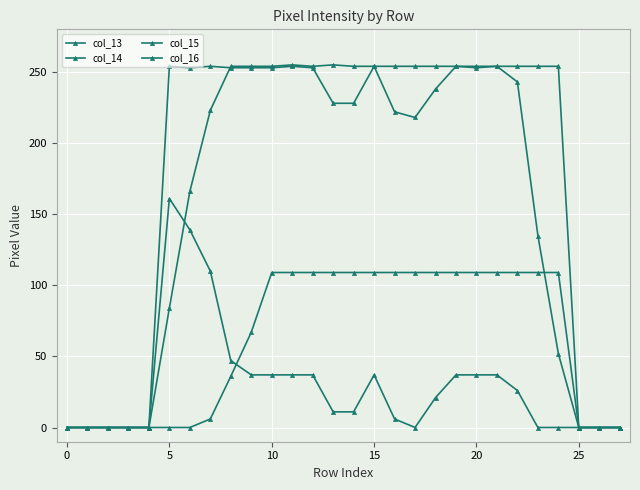

Where does the col_15 series first go above 254?

11